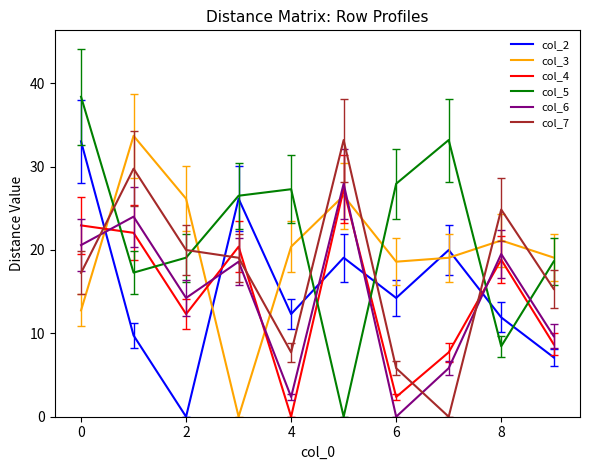

Which series has the largest total across all categories?

col_5